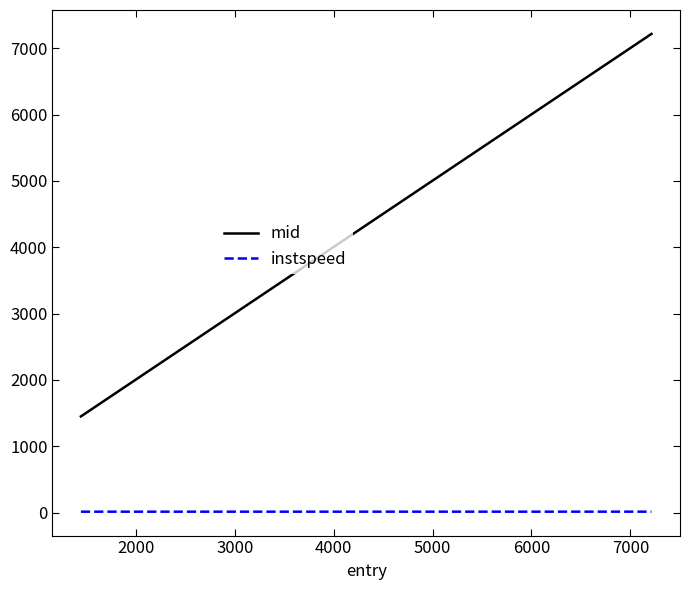

List the series in order of their overall mean, lowest first.

instspeed, mid